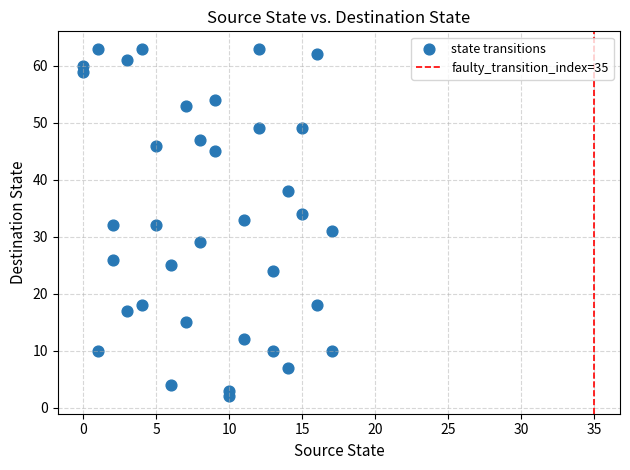

What is the range of X values (max minus min)?

17